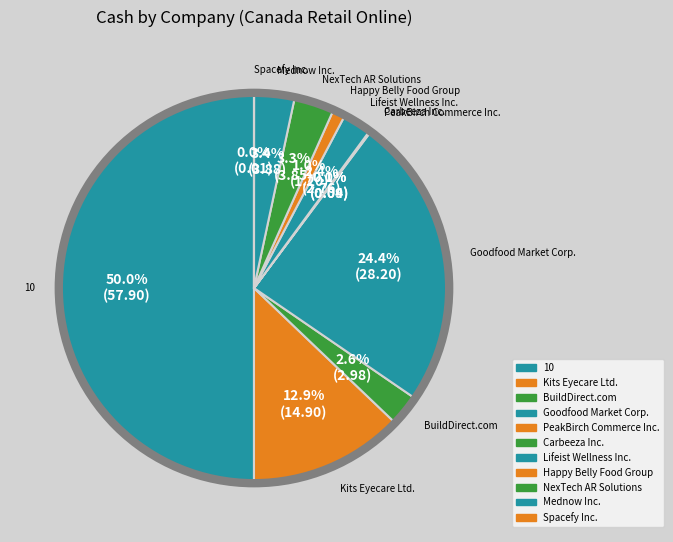

Does BuildDirect.com account for over 50% of the chart?

No